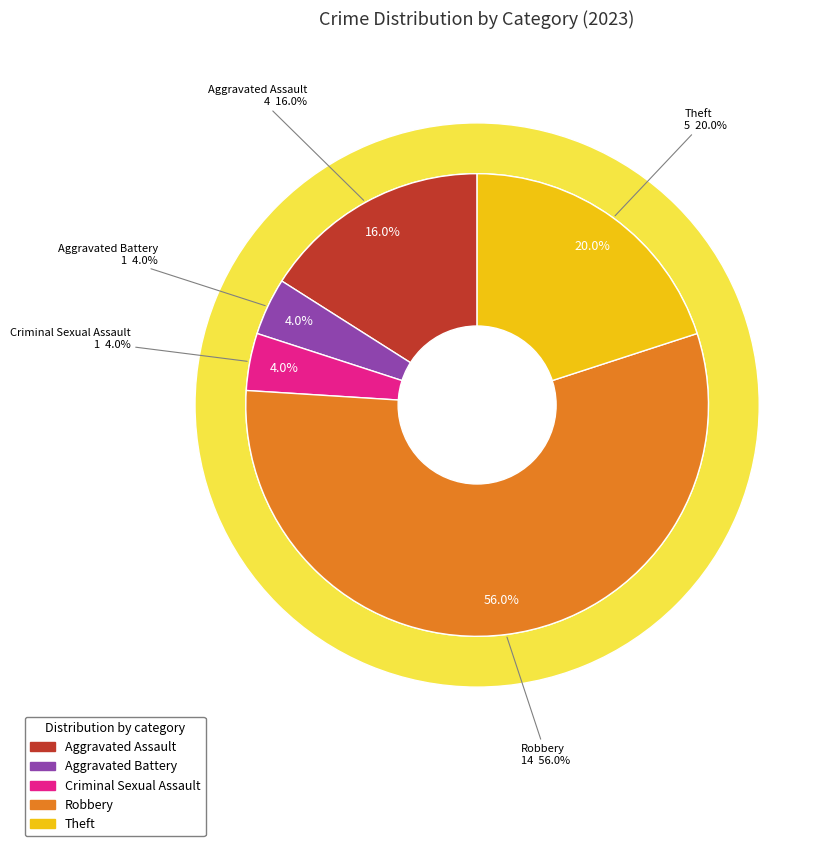

To the nearest percent, what percentage of the pie is Criminal Sexual Assault?

4%